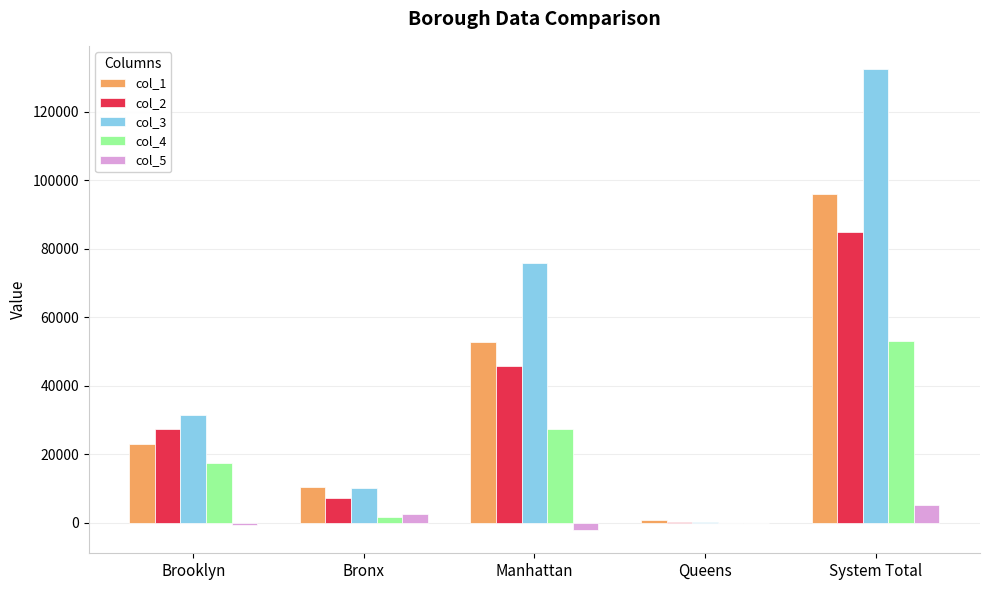

Reading left to right, extract all data points from this chart.

col_1: Brooklyn=23040	Bronx=10297	Manhattan=52688	Queens=679	System Total=95889
col_2: Brooklyn=27308	Bronx=7080	Manhattan=45600	Queens=13	System Total=84850
col_3: Brooklyn=31345	Bronx=10132	Manhattan=75782	Queens=160	System Total=132517
col_4: Brooklyn=17305	Bronx=1596	Manhattan=27398	Queens=-71	System Total=53059
col_5: Brooklyn=-676	Bronx=2498	Manhattan=-2249	Queens=-80	System Total=5145